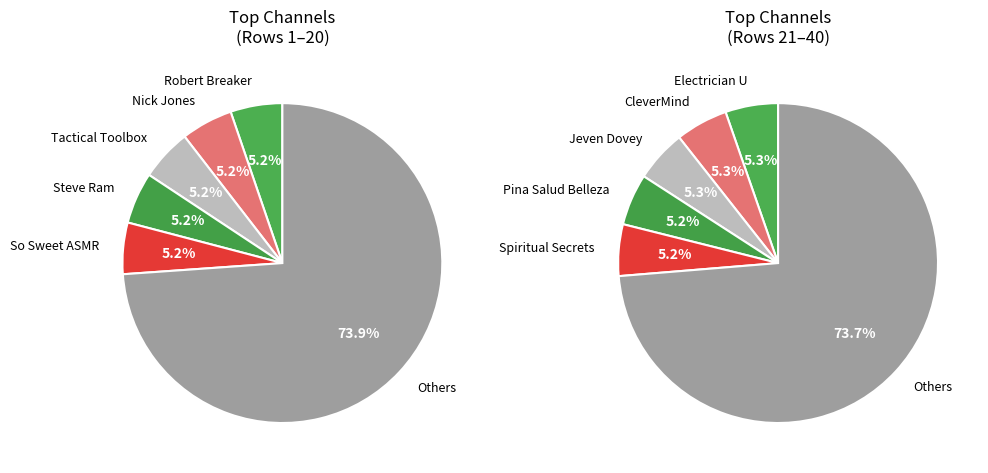

The ReligionForBreakfast slice represents 11% of the pie. True or false?

False